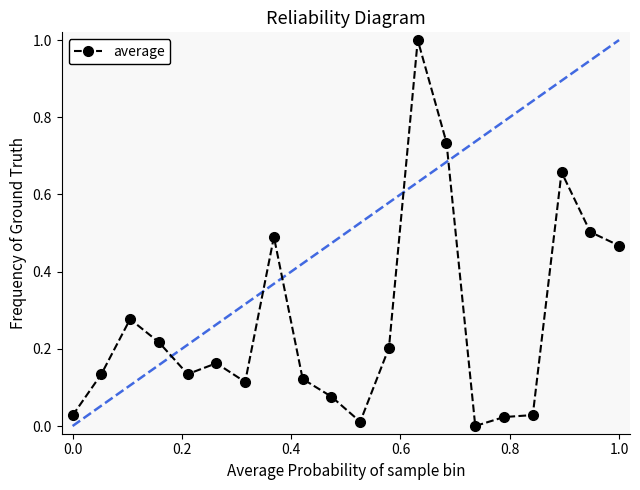

What is the greatest value displayed?

1.0